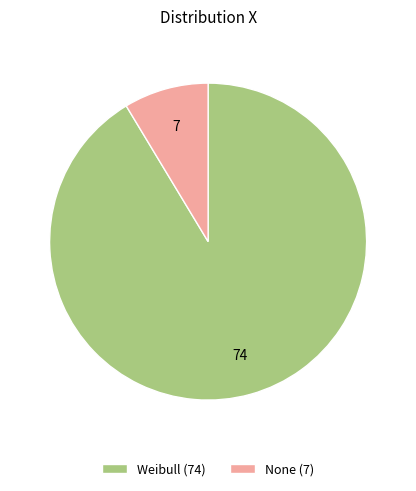

How many segments does this pie chart have?

2